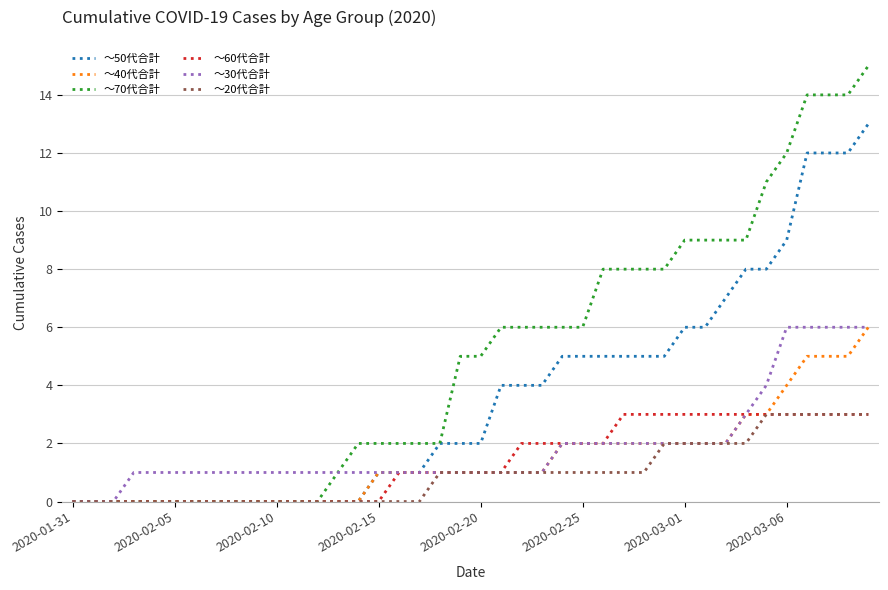

What is the difference between the second highest and second lowest values in the ～30代合計 series?

6